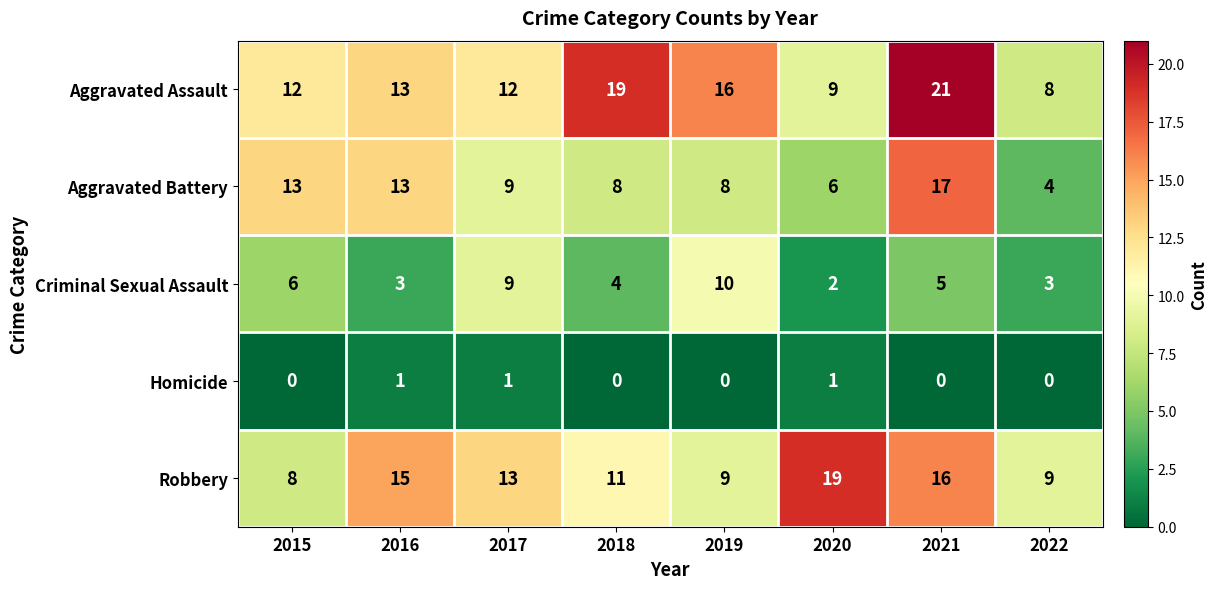

What is the difference between the Criminal Sexual Assault values at 2021 and 2017?

4